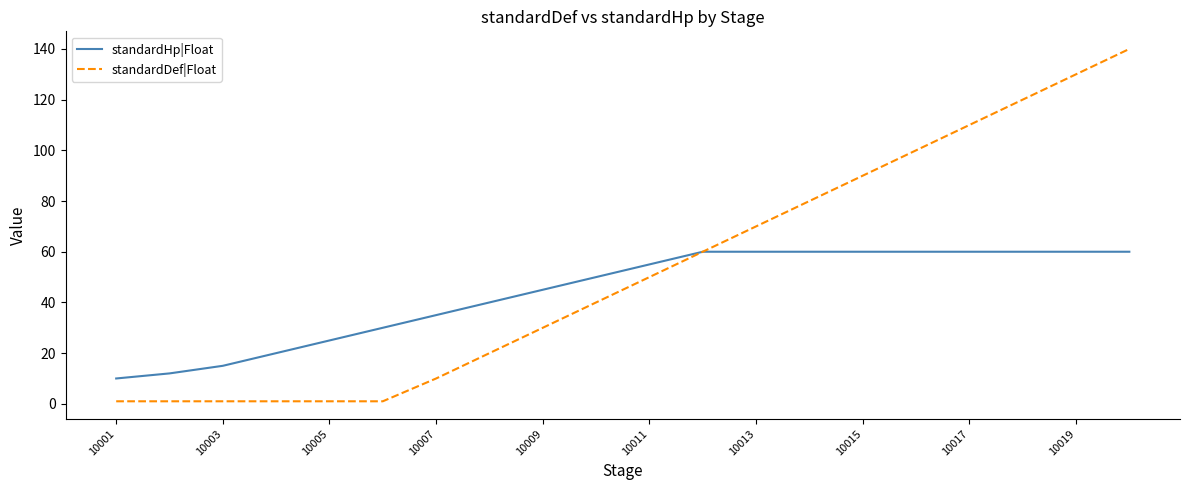

How many values in the standardHp|Float series are below 55?

10